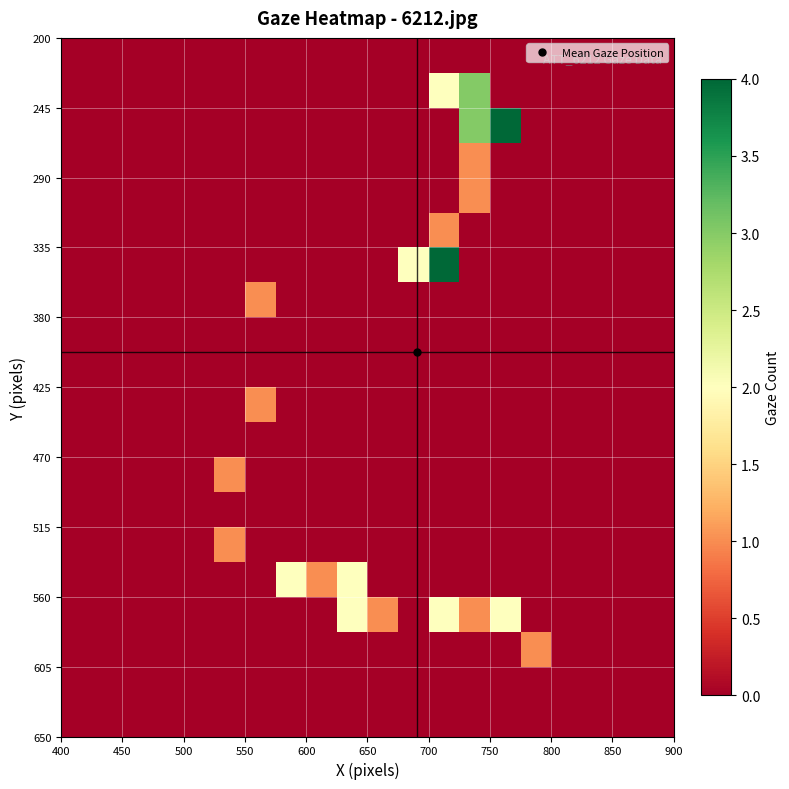

How many data points does each series have?

20